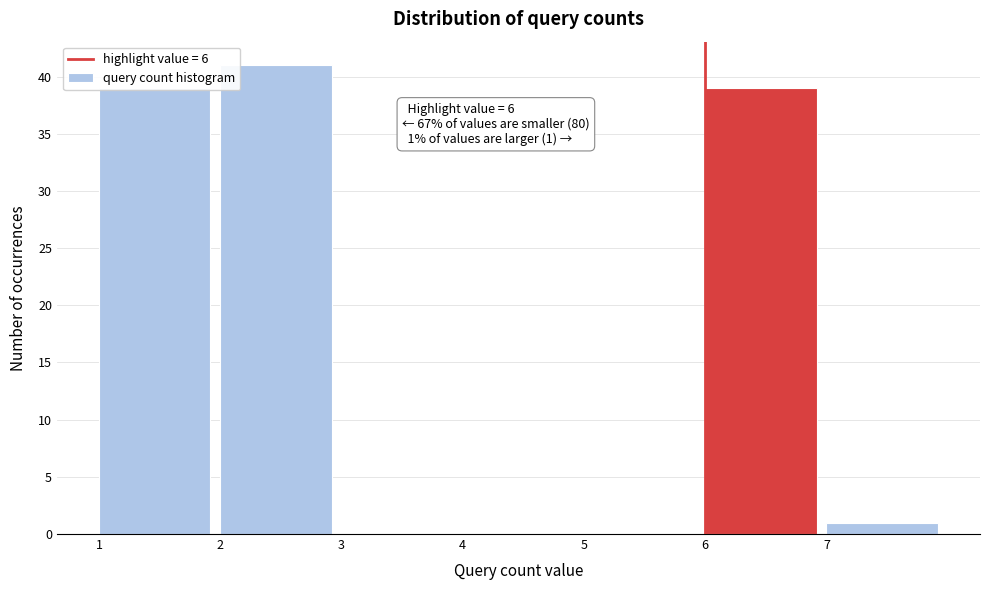

Which range on the x-axis has the tallest bar?

2 to 3